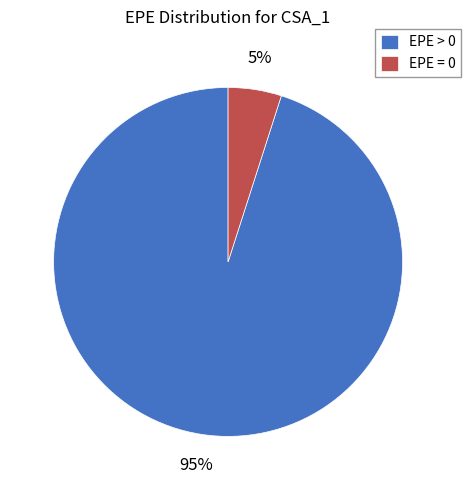

What is the largest slice in the pie chart?

EPE > 0